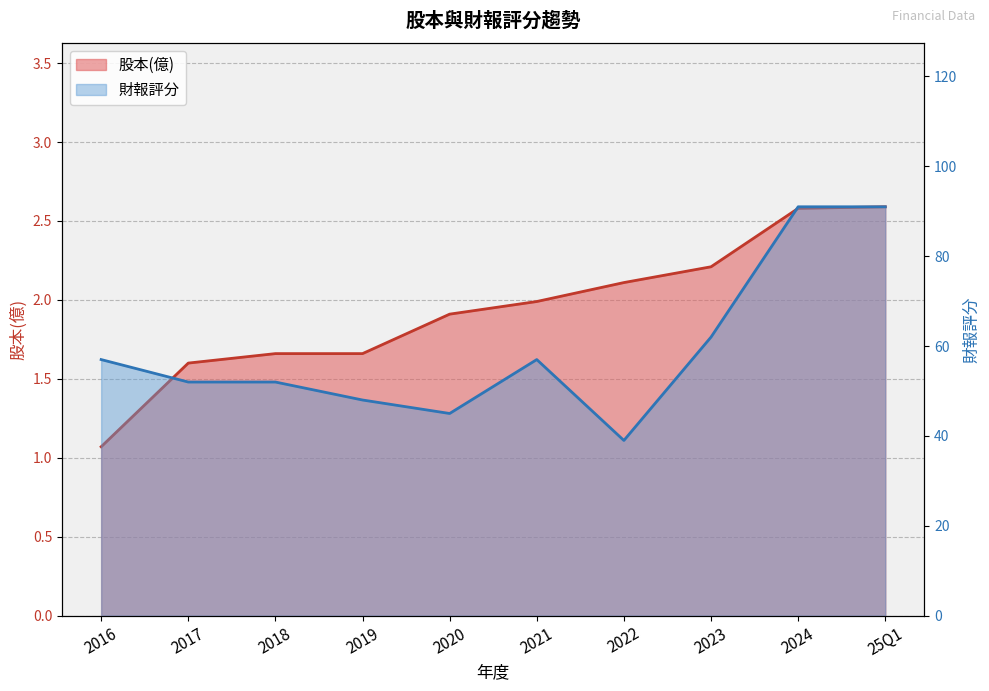

What is the minimum value shown in the chart?

1.1